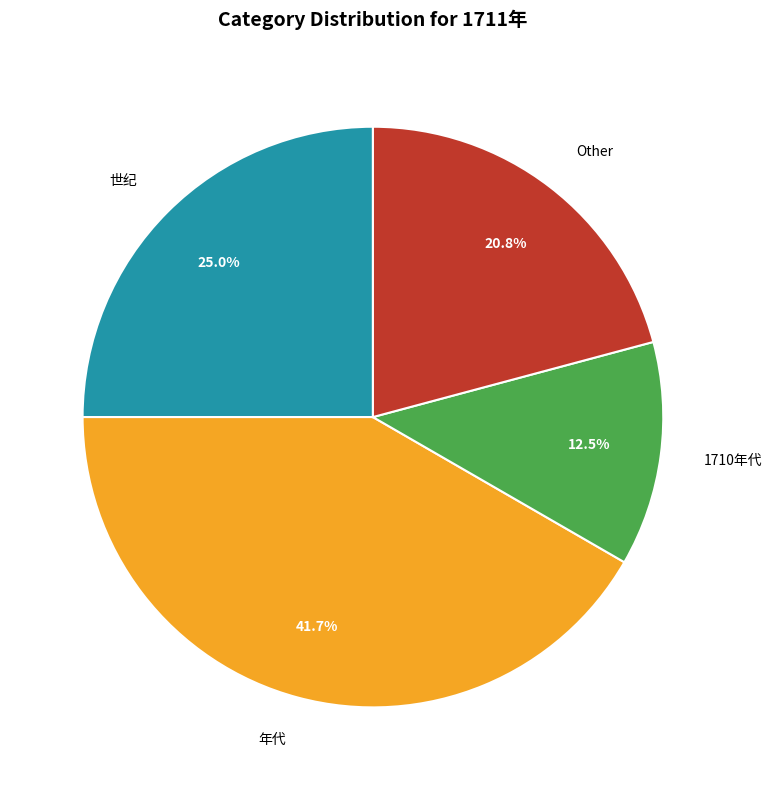

To the nearest percent, what is the average slice percentage?

25%